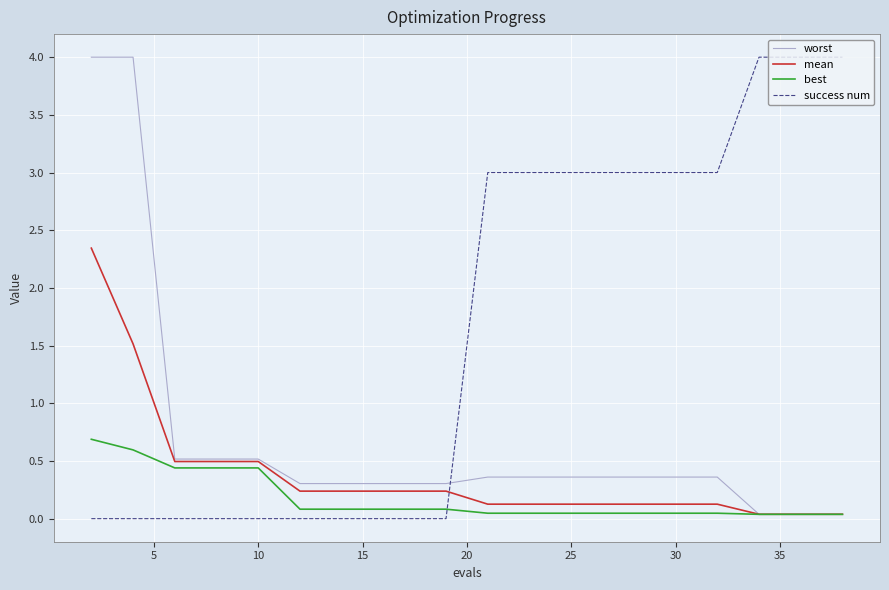

How many times do worst and success num cross each other?

1